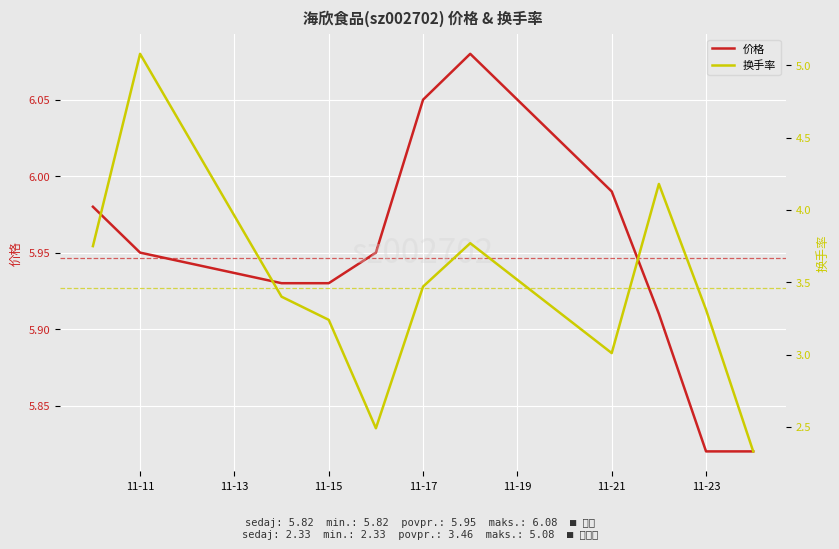

How many interior local peaks does the 价格 series have?

1